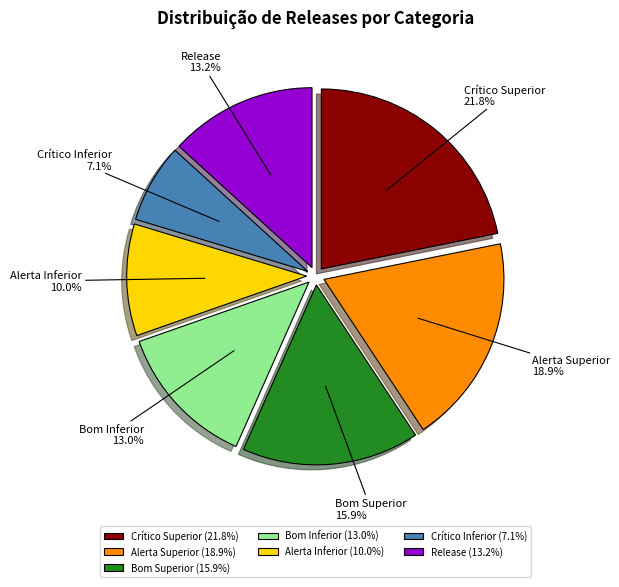

To the nearest percent, what is the difference between the Release and Alerta Inferior slice percentages?

3%